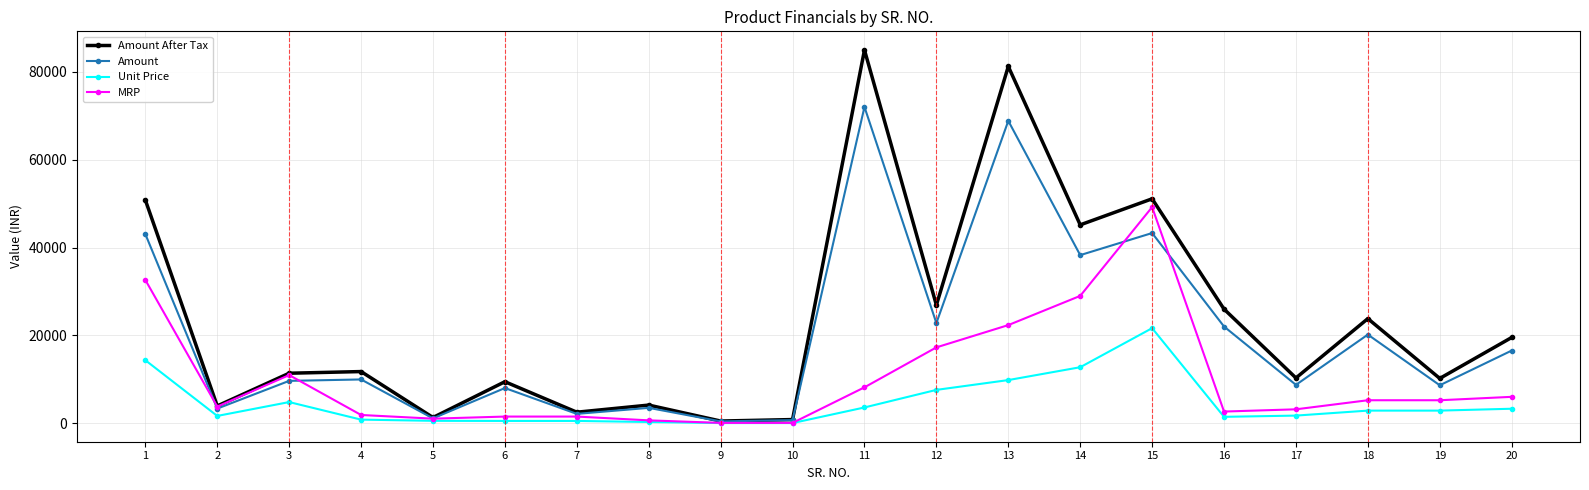

What is the maximum value shown in the chart?

84993.0